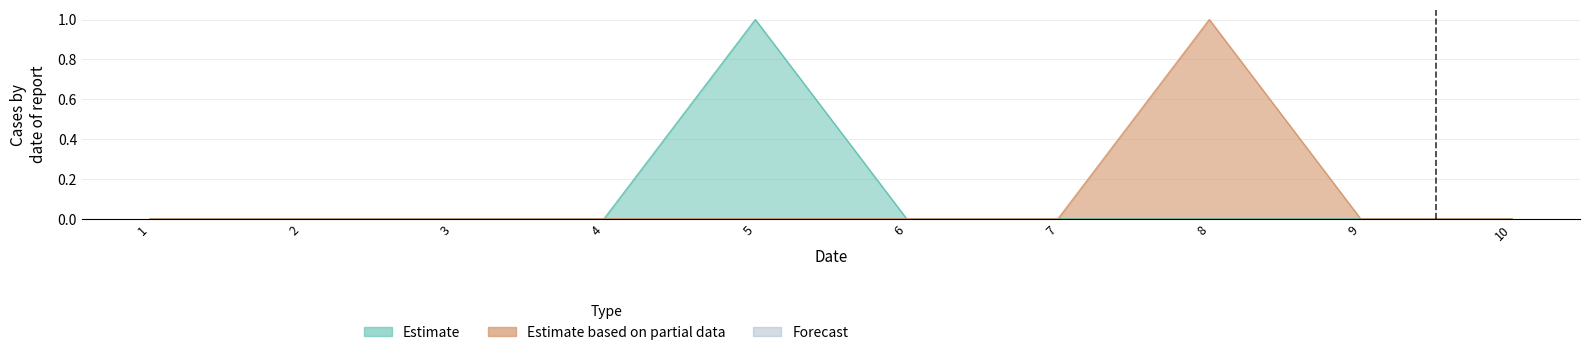

Where is the first local maximum for 6?

5